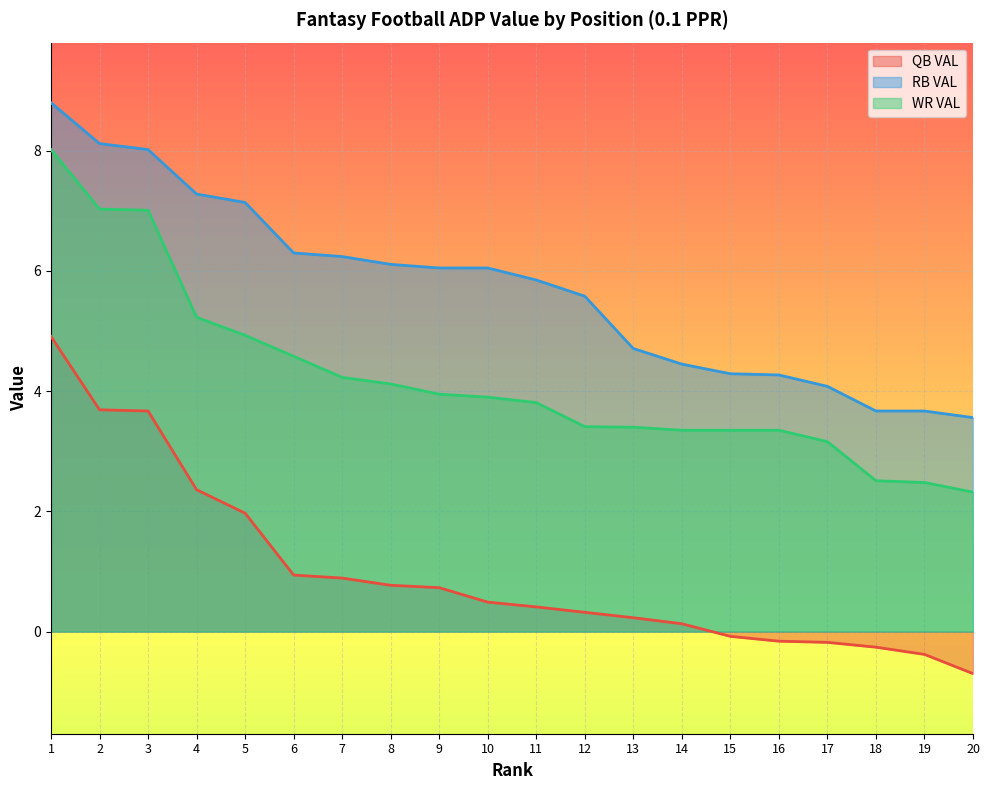

At which category does the chart reach its minimum across all series?

20